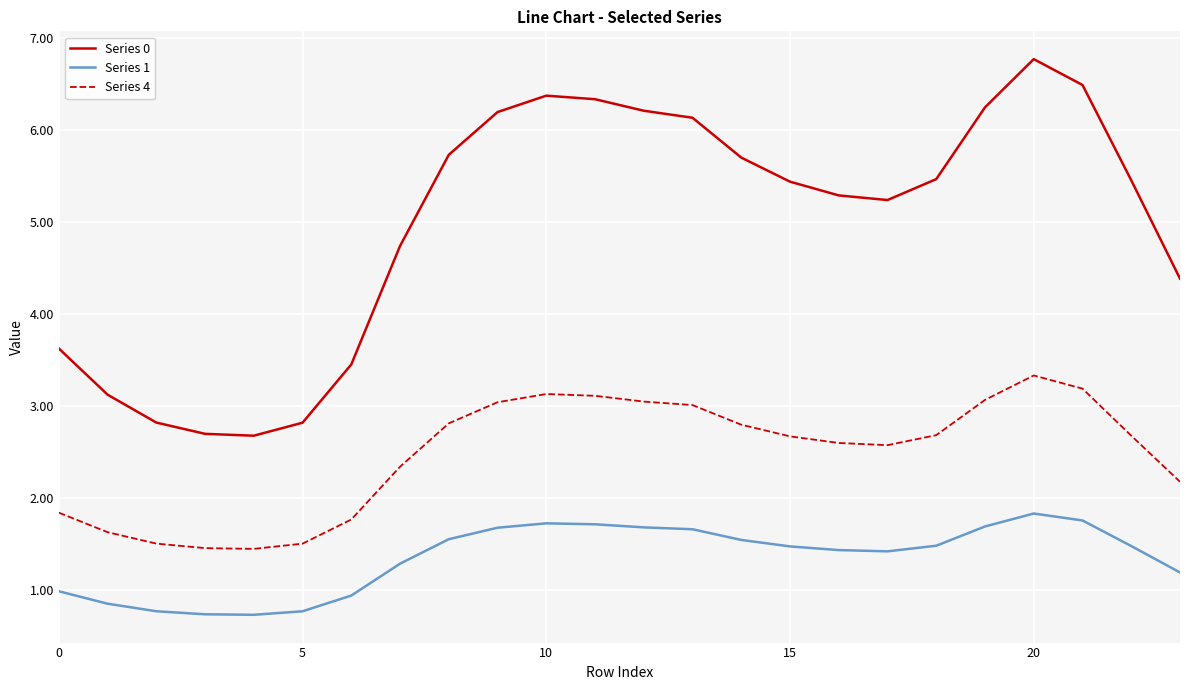

Which series has the widest spread of values?

Series 0